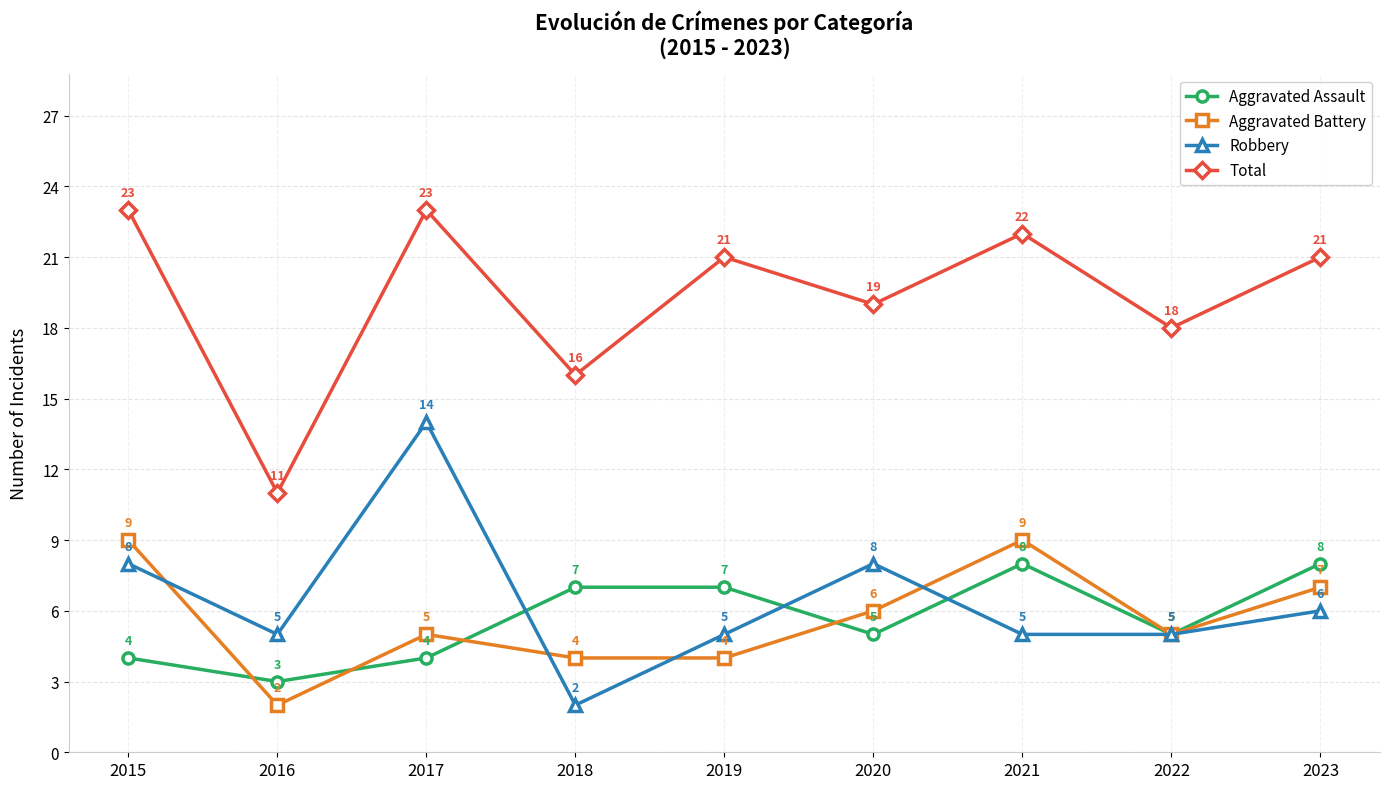

What is the difference between the maximum and minimum values in the Aggravated Assault series?

5